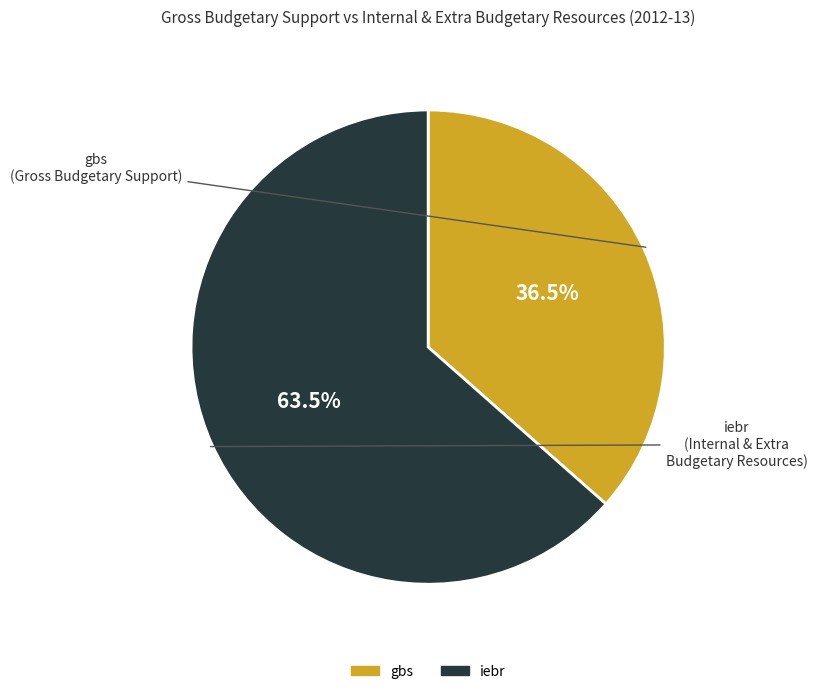

Approximately how many times larger is the value at gbs compared to iebr?

0.6